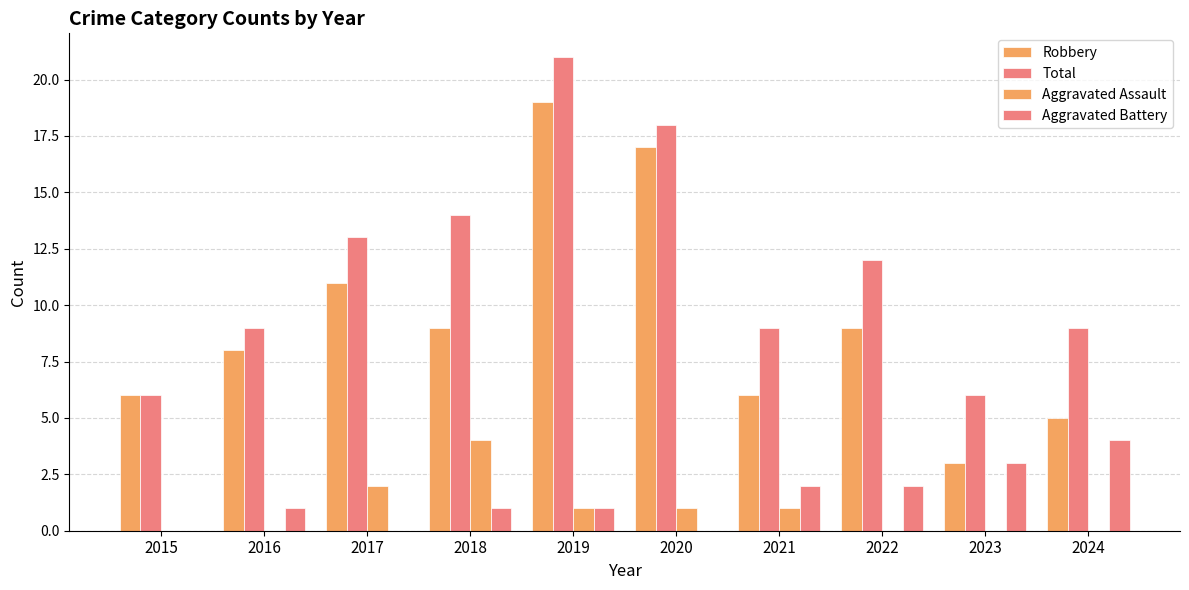

Is it true that Aggravated Battery equals 2 at 2021?

True